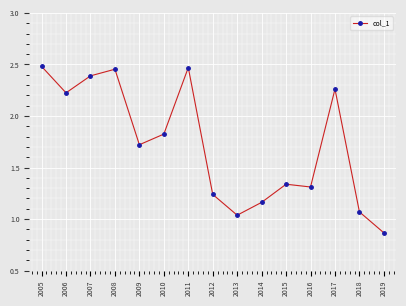

What is the difference between the maximum and minimum values?

1.6